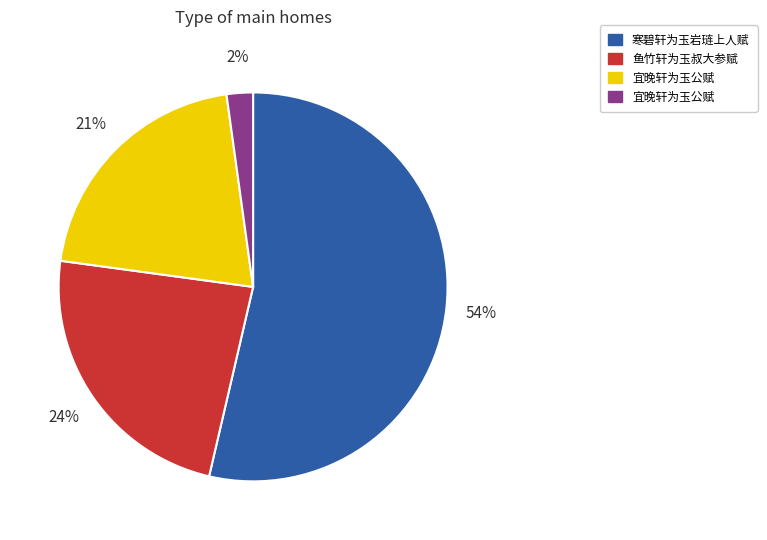

Is there any slice that represents more than half of the pie?

Yes